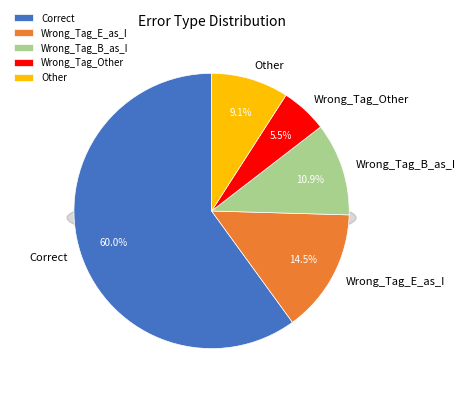

What is the change in value from Wrong_Tag_E_as_I to Wrong_Tag_B_as_I?

-2